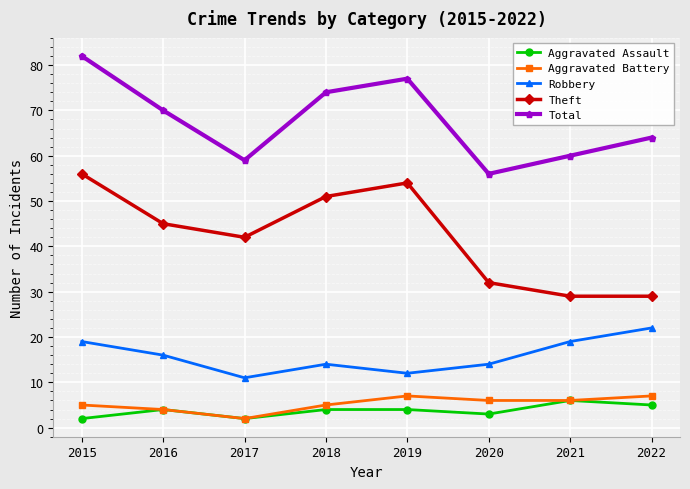

Which series changed the most between 2015 and 2017?

Total